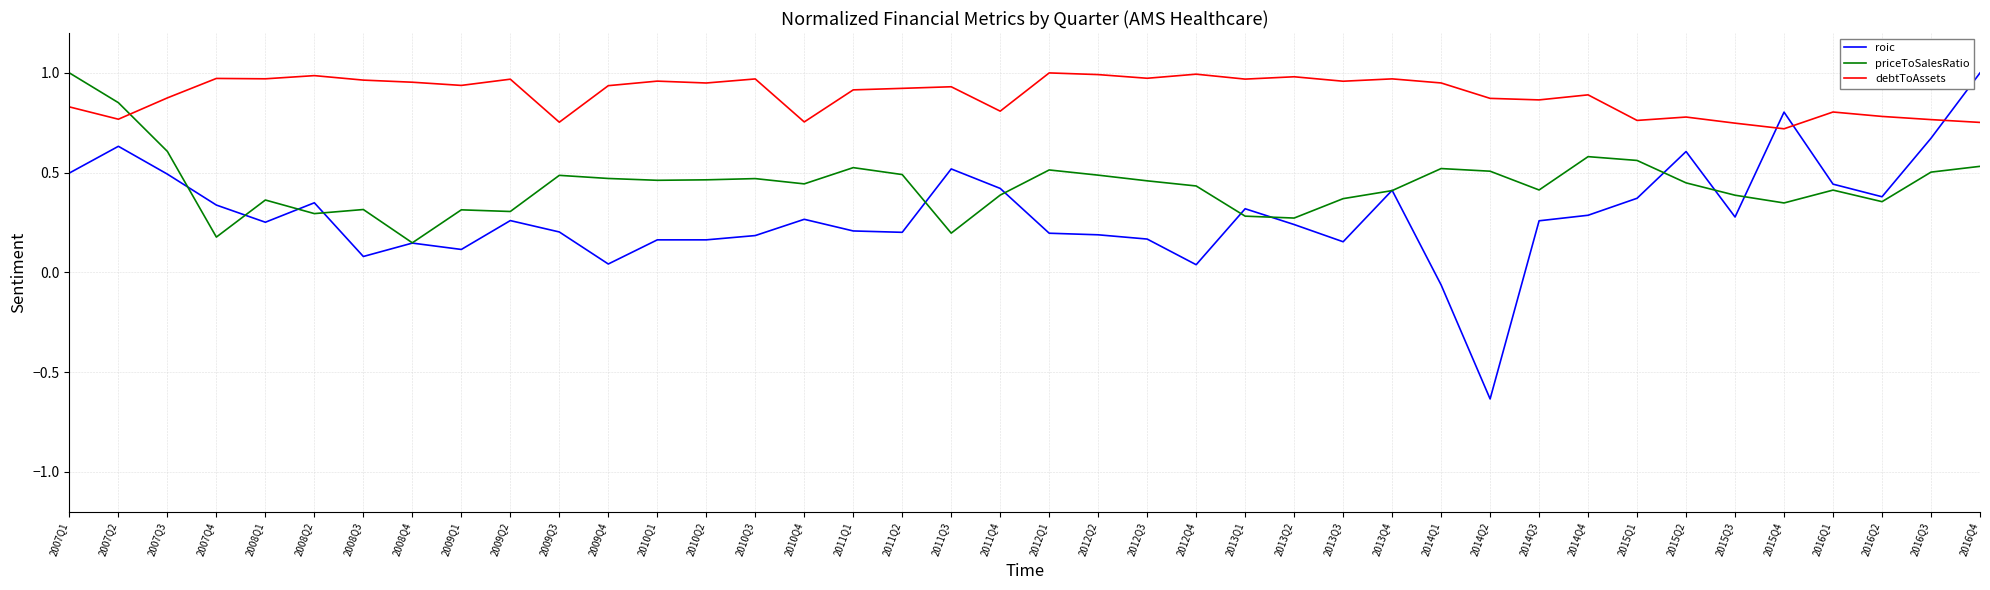

Where do roic and debtToAssets first cross each other?

2015Q3 and 2015Q4